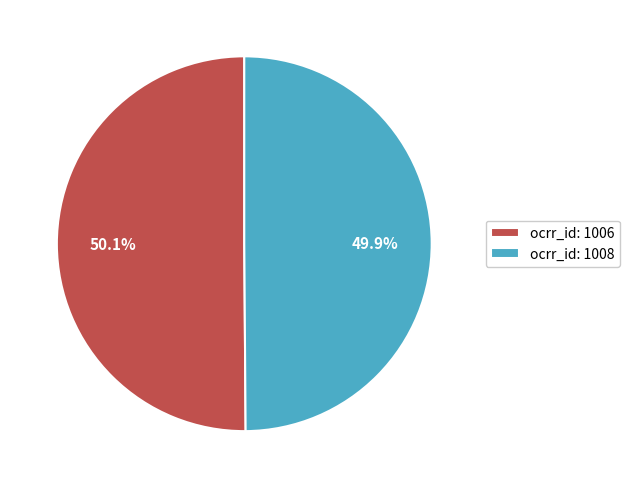

How many slices are in this pie chart?

2